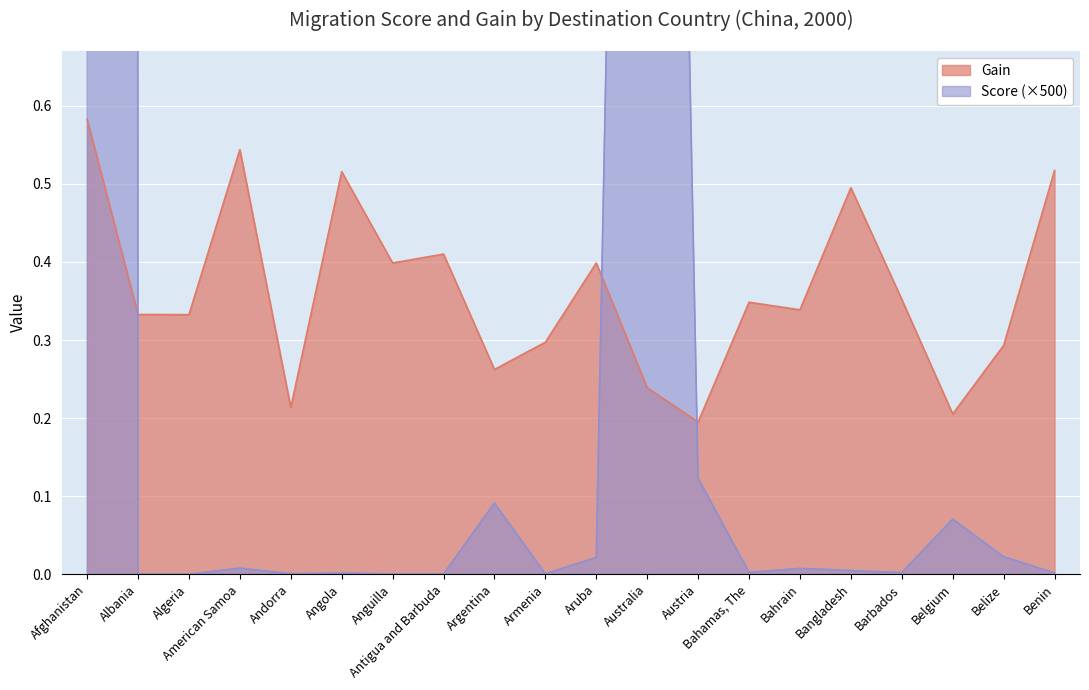

The Score series shows 0.0 at Bangladesh. True or false?

True